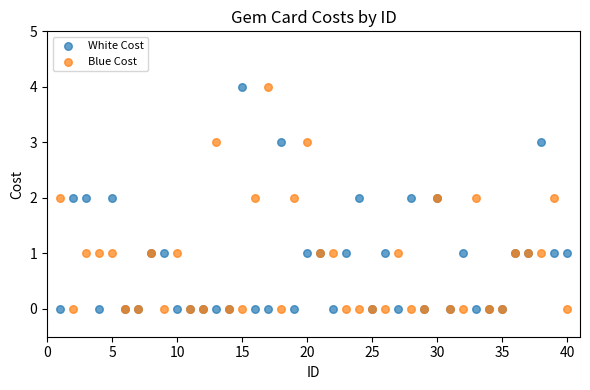

What is the X range (max minus min) for the scatter plot?

39